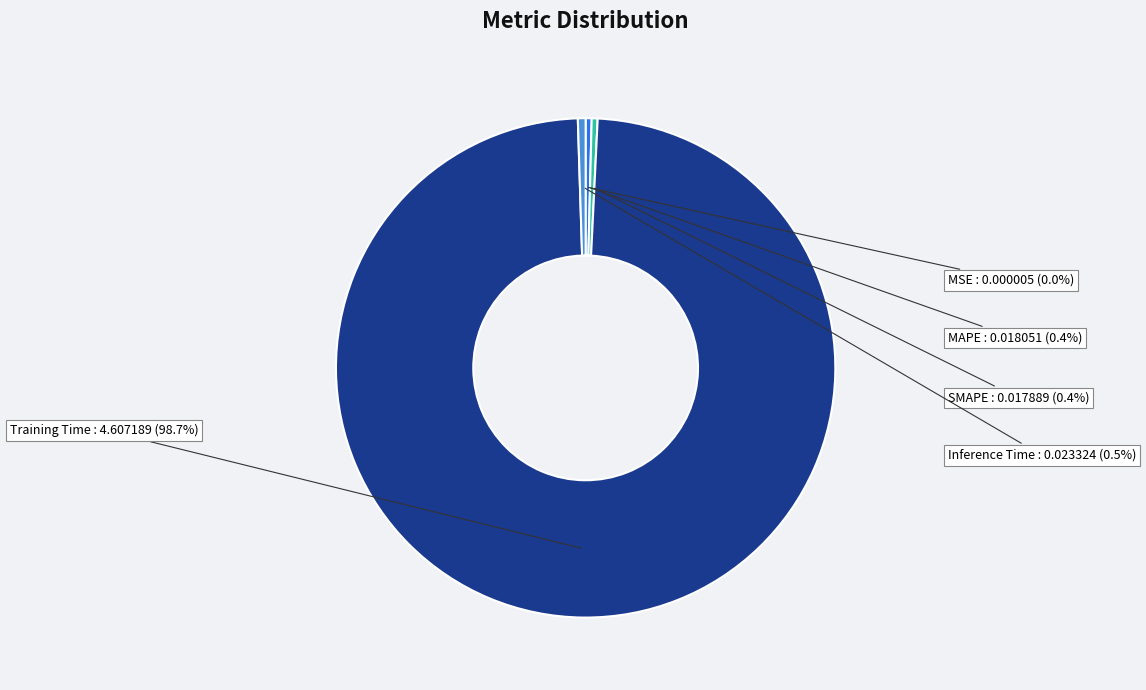

Is there any slice that represents more than half of the pie?

Yes